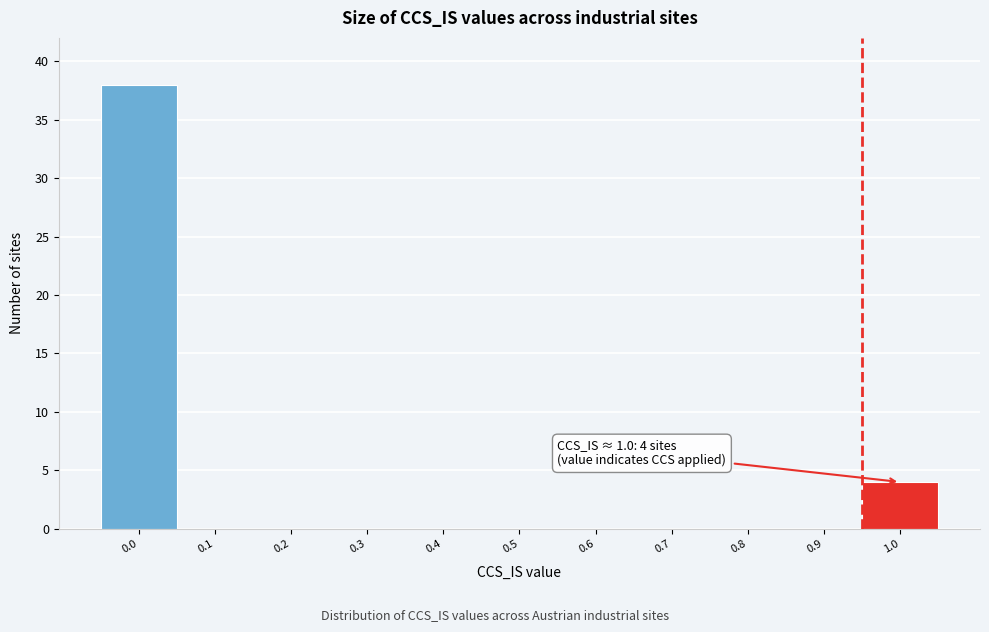

Reading left to right, what are all the values shown in this chart?

0.0=38	0.1=0	0.2=0	0.3=0	0.4=0	0.5=0	0.6=0	0.7=0	0.8=0	0.9=0	1.0=4